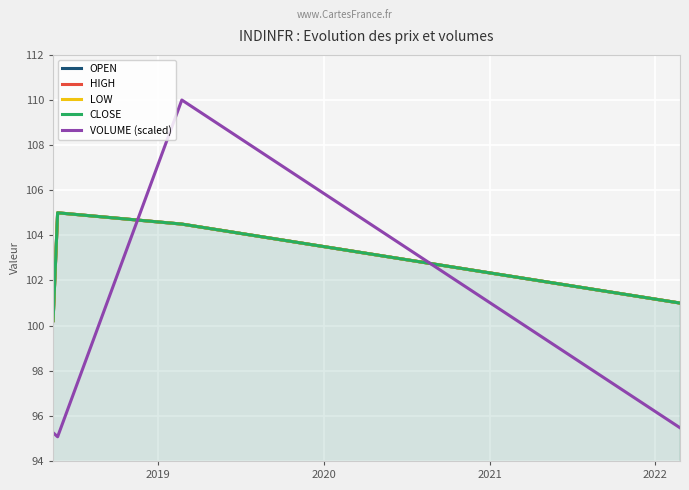

How many data points in LOW are less than 104?

2